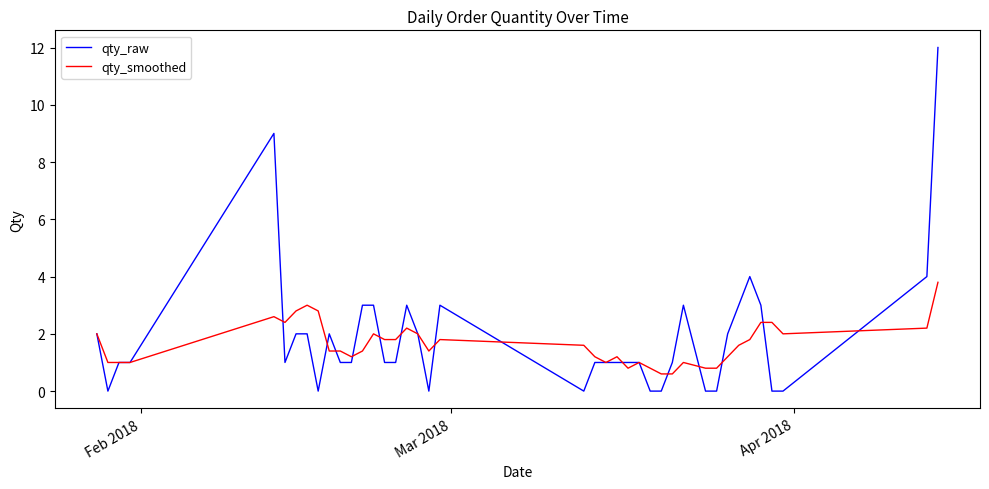

What is the highest value of the qty_smoothed series?

3.8